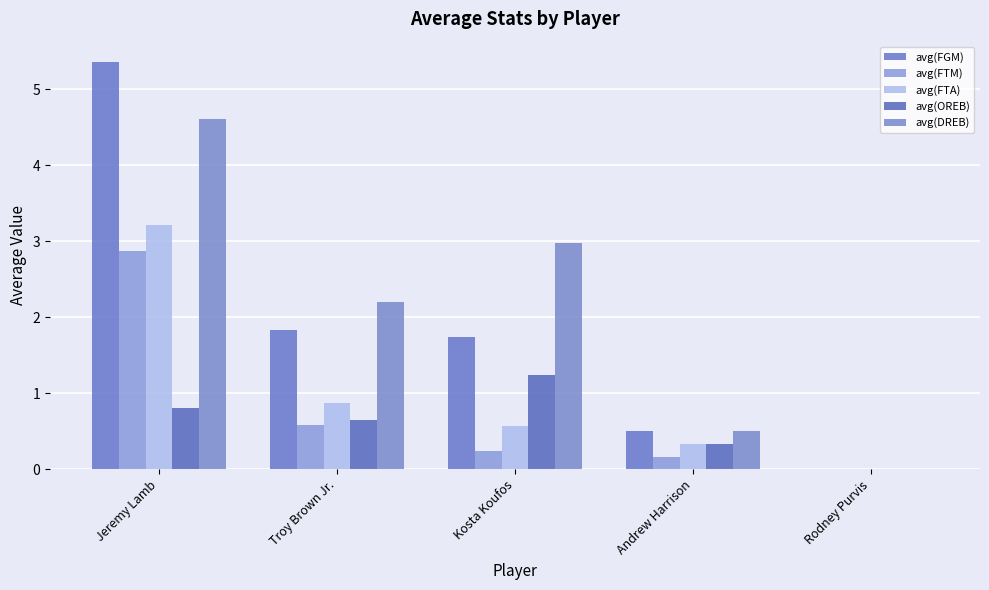

True or false: avg(FTA) has a value of 0.6 at Troy Brown Jr..

False